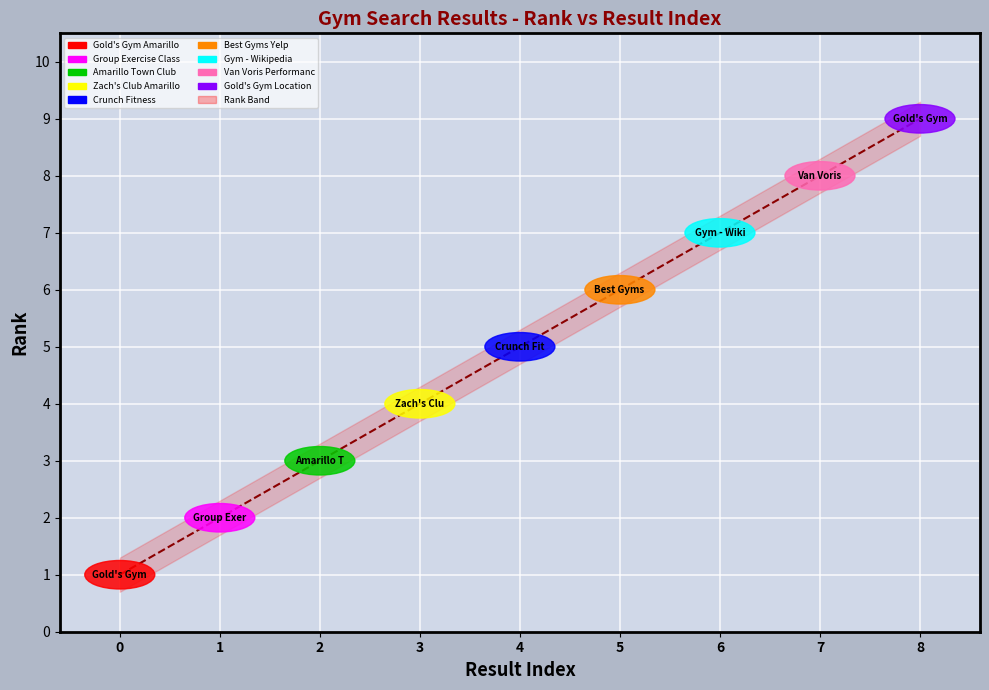

Which has a higher value, 8 or 4?

8